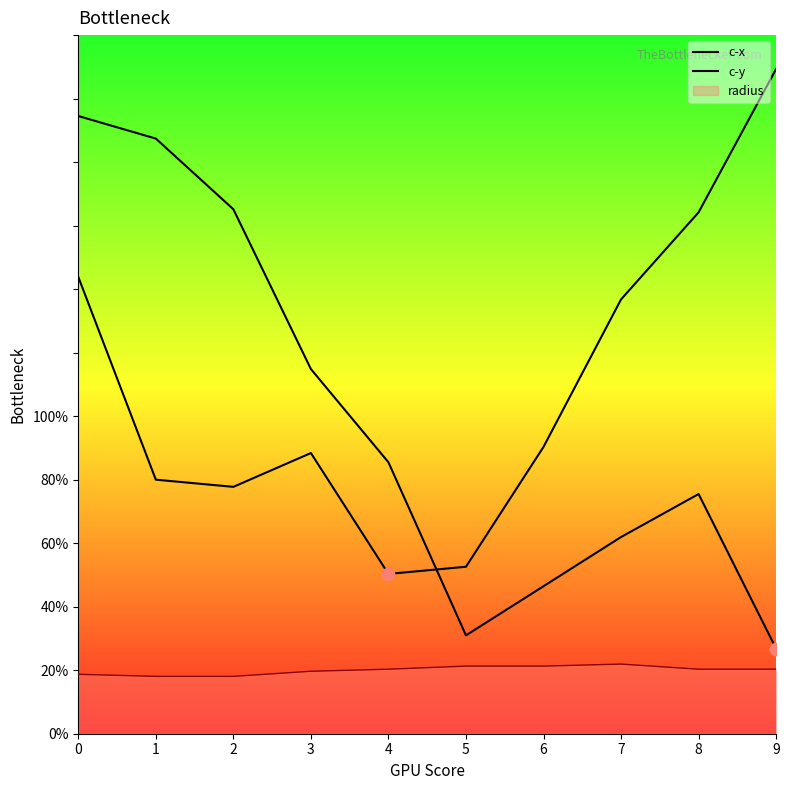

What is the total value across all series at 4?

135.8